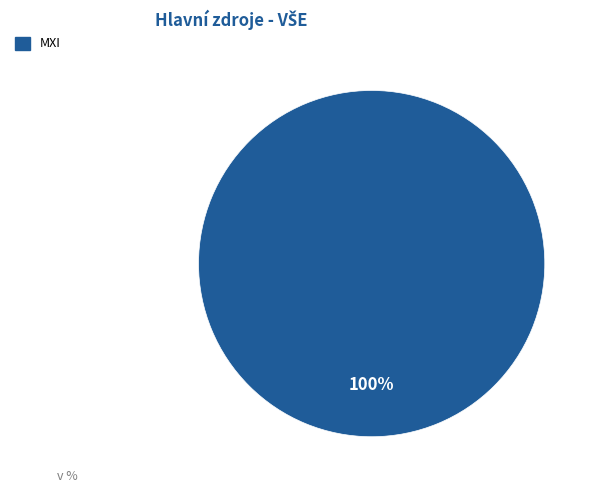

Does any single category account for the majority?

Yes